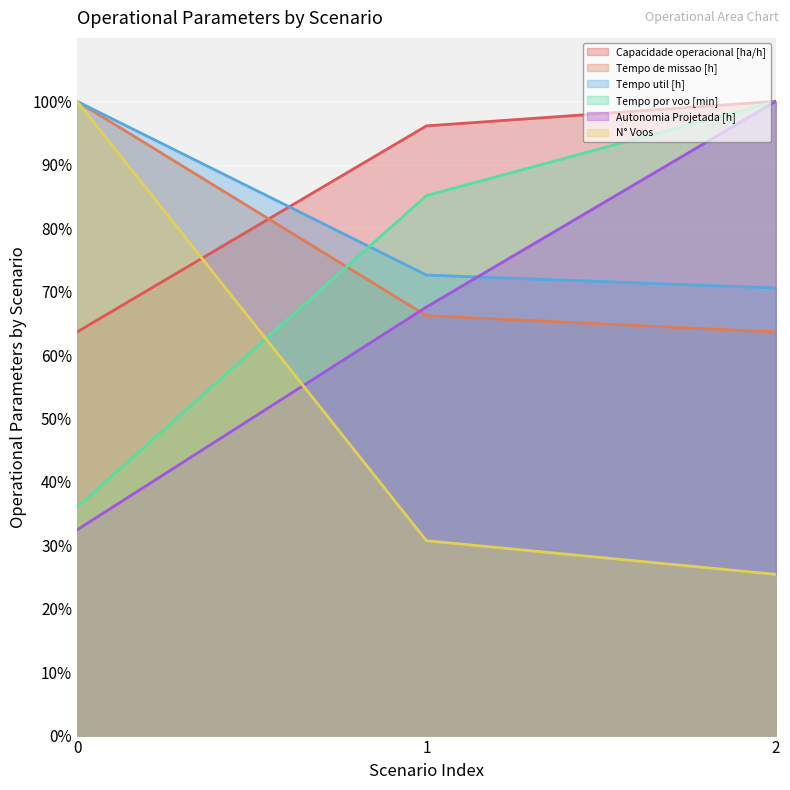

What is the value of the Tempo por voo [min] point at the 1st from the left?

36.0